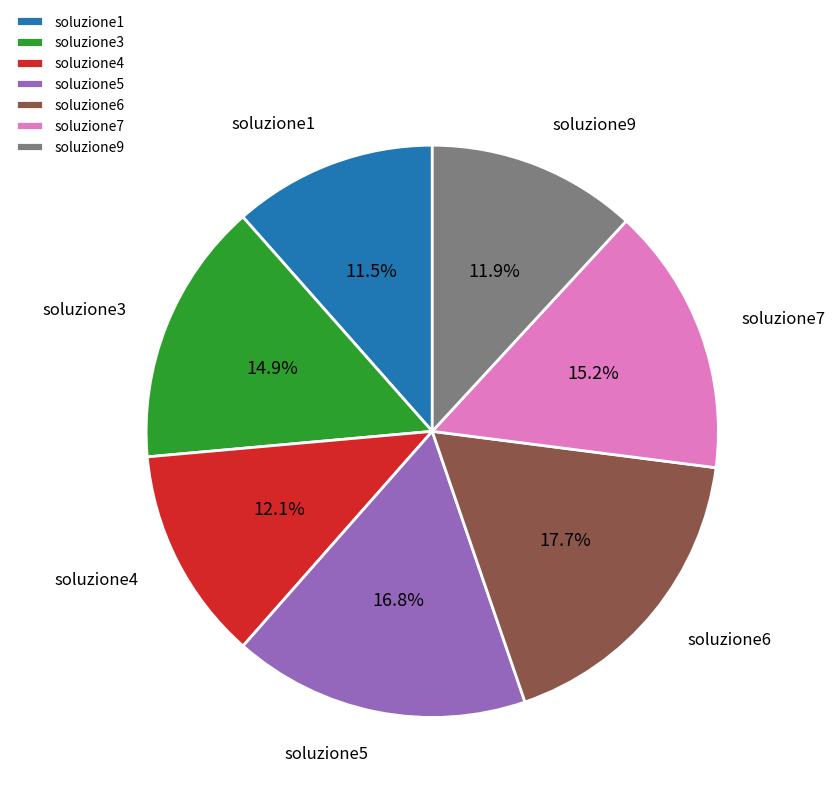

How many segments does this pie chart have?

7